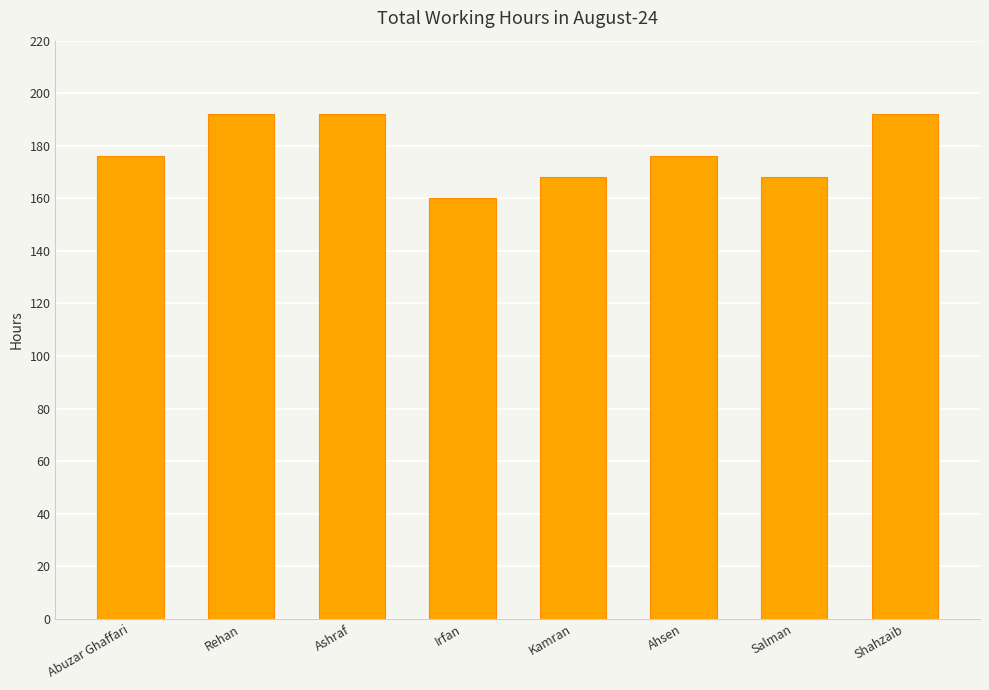

How many data points does each series have?

8